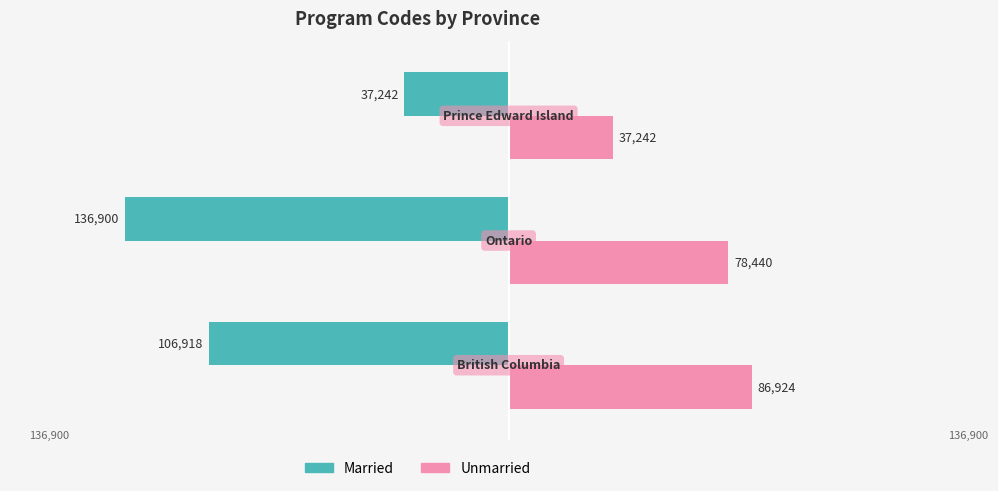

List the series in order of their overall mean, highest first.

Unmarried, Married